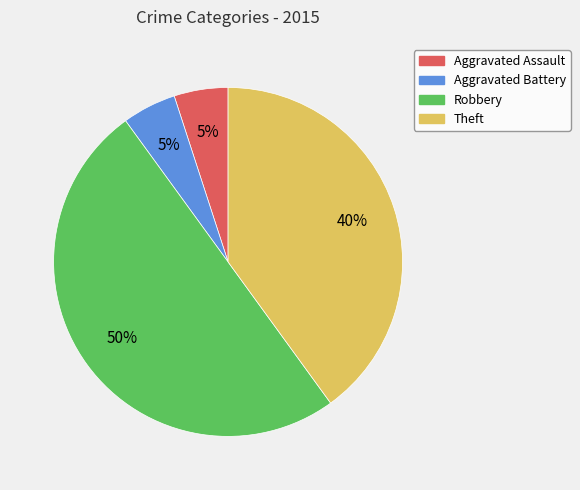

True or false: Robbery accounts for 50% of the total.

True